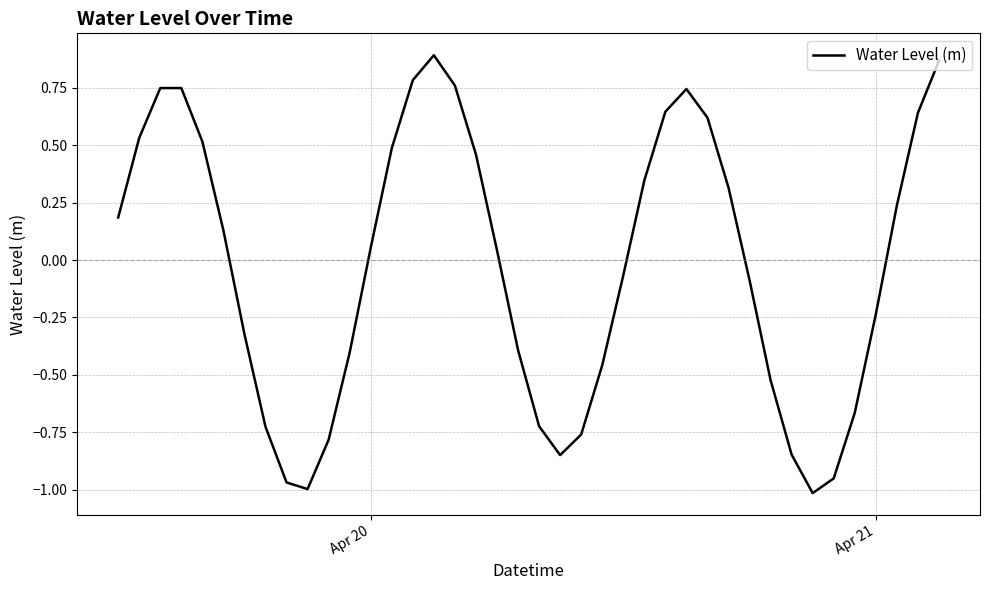

What is the difference between the maximum and minimum values?

1.9